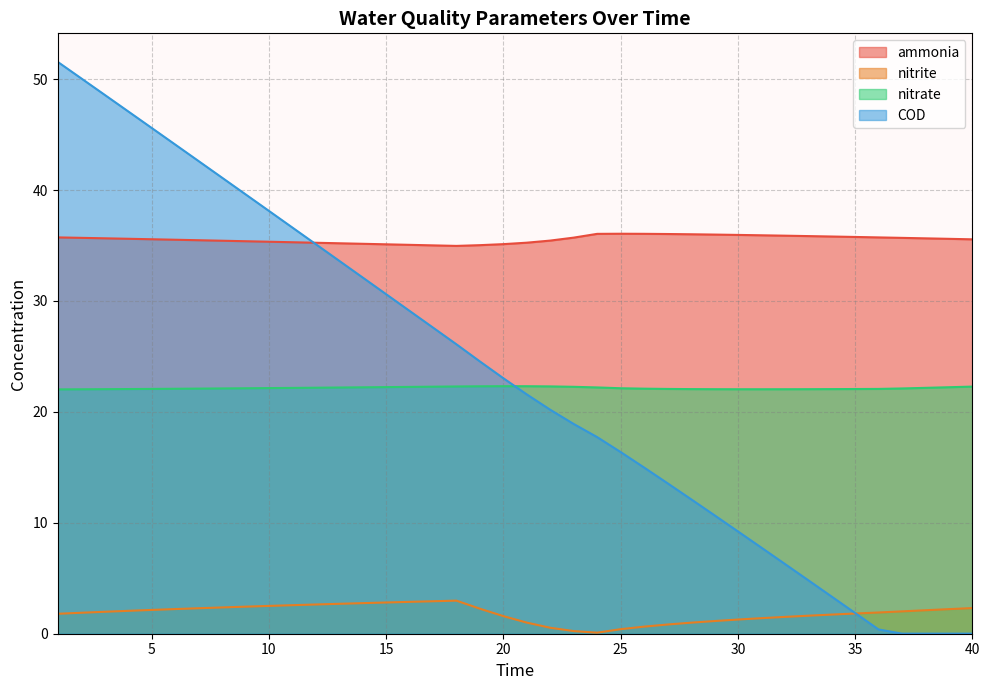

Which category has the highest value in the COD series?

1